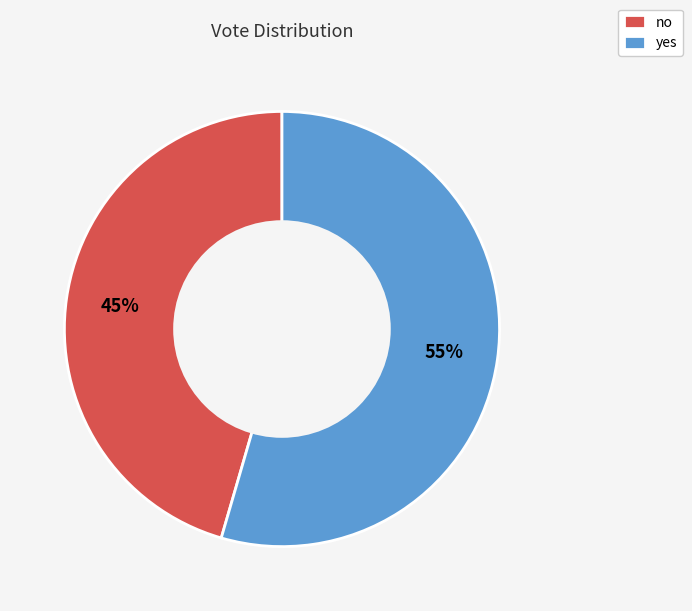

Rank the categories by value from highest to lowest.

yes, no